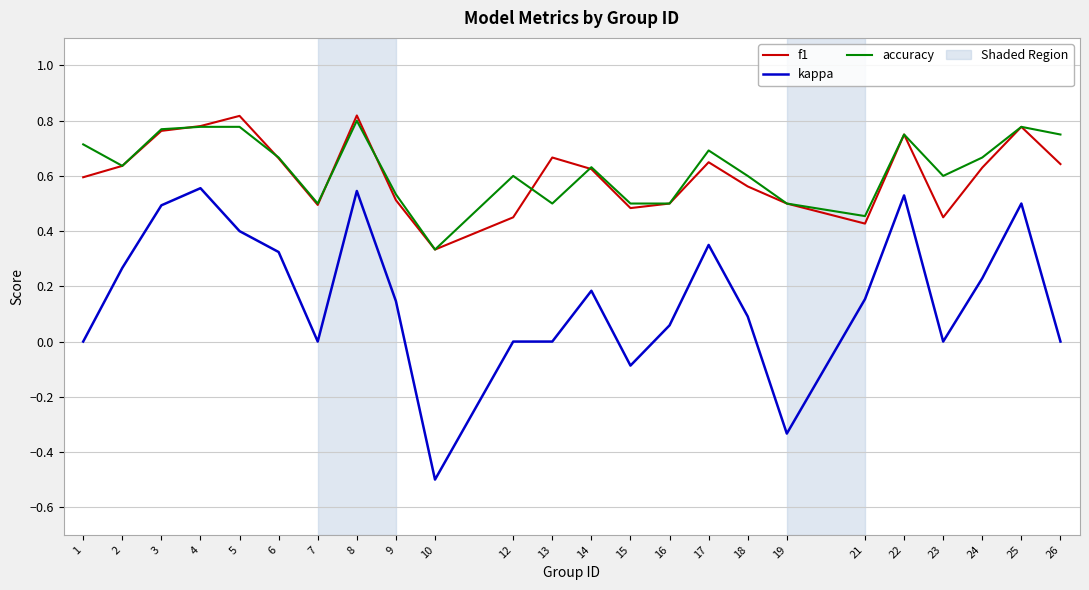

At 12, list the series in order from smallest to largest.

kappa, f1, accuracy